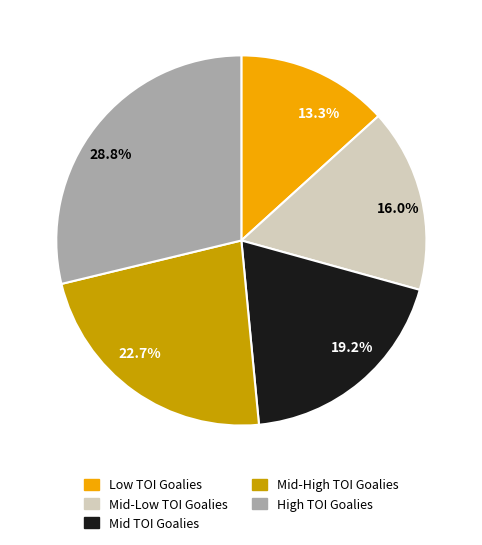

How many segments does this pie chart have?

5